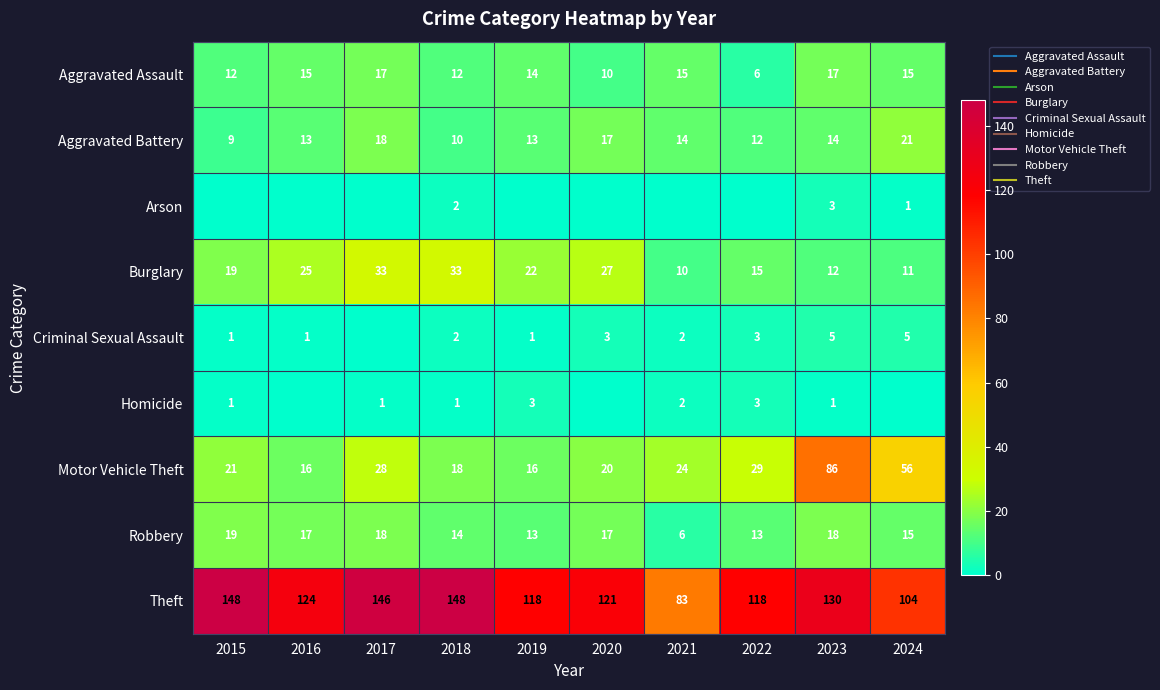

How many data points in Aggravated Battery are less than 14?

5